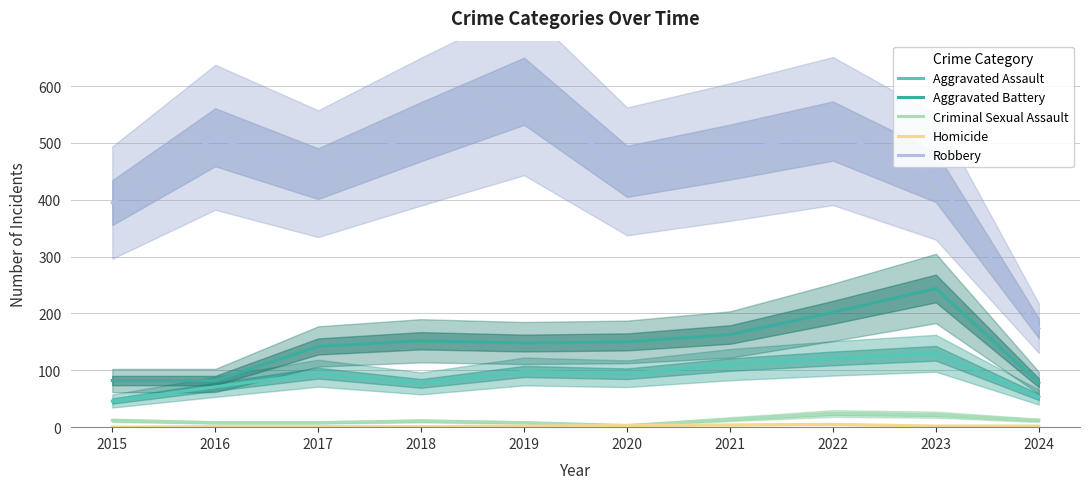

What is the value of the Aggravated Battery point at the 8th from the left?

202